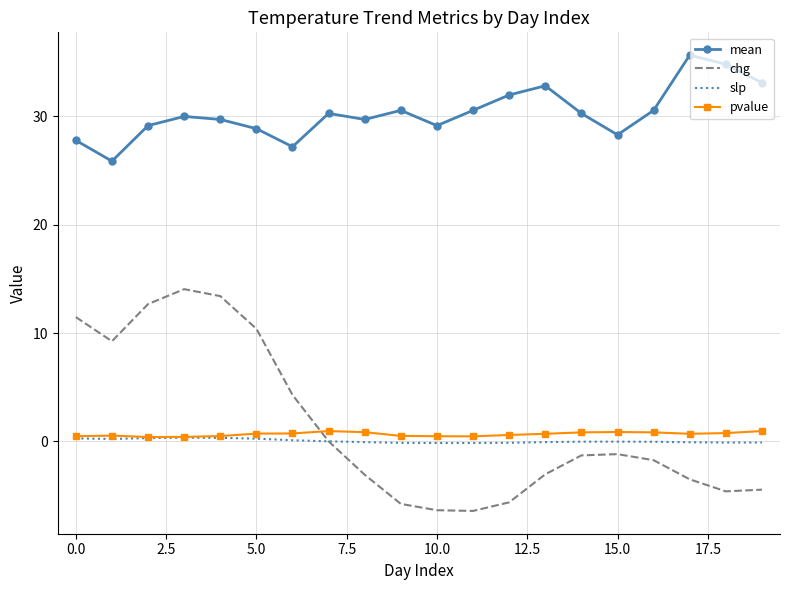

At how many categories does at least one series exceed 13?

20